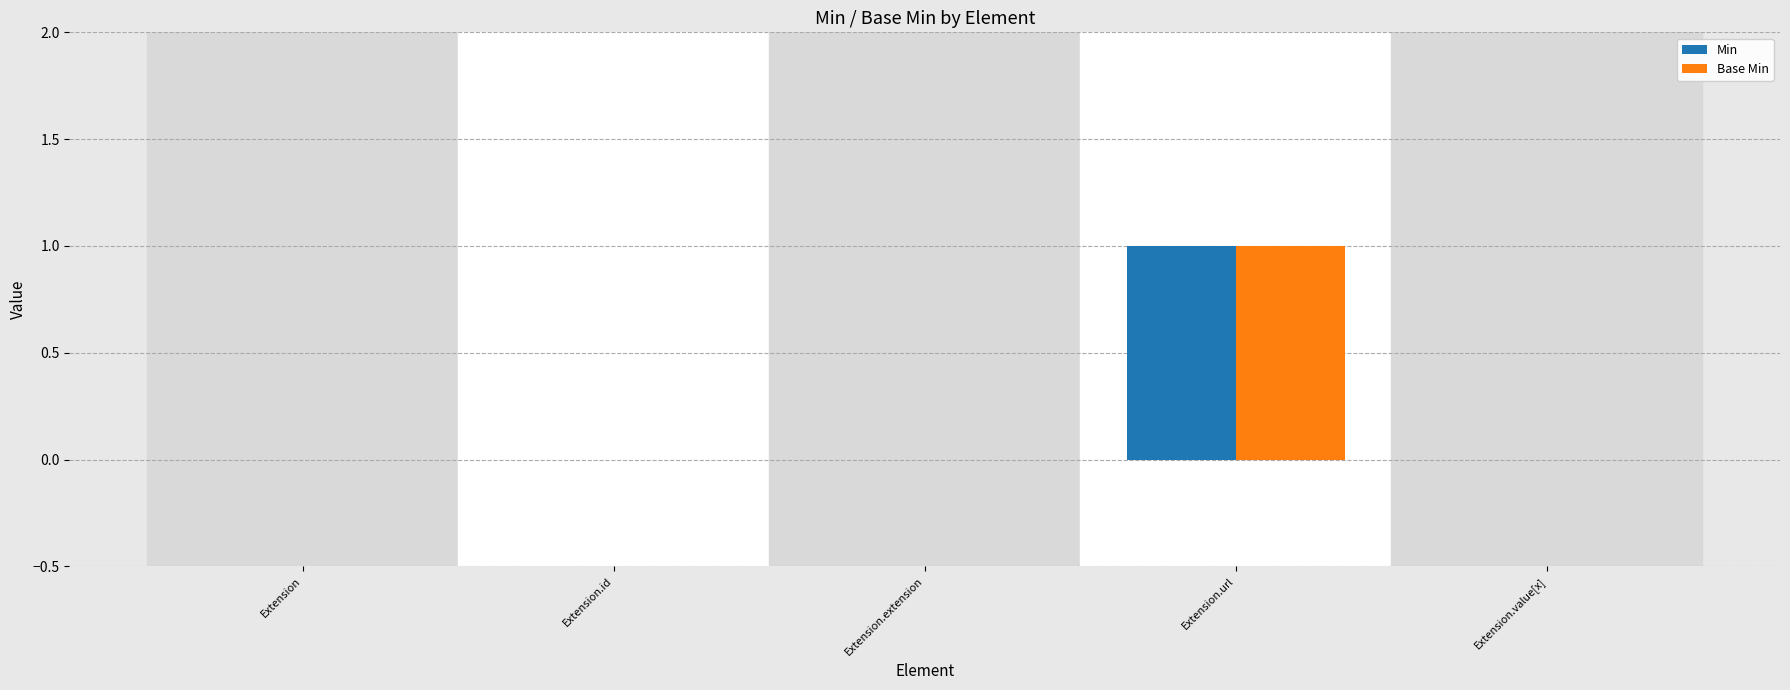

Reading left to right, what are all the values shown in this chart?

Min: 0	0	0	1	0
Base Min: 0	0	0	1	0